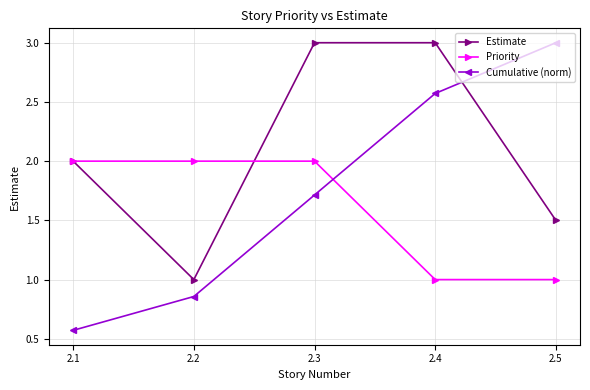

What is the difference between the second highest and second lowest values in the Cumulative (norm) series?

1.7